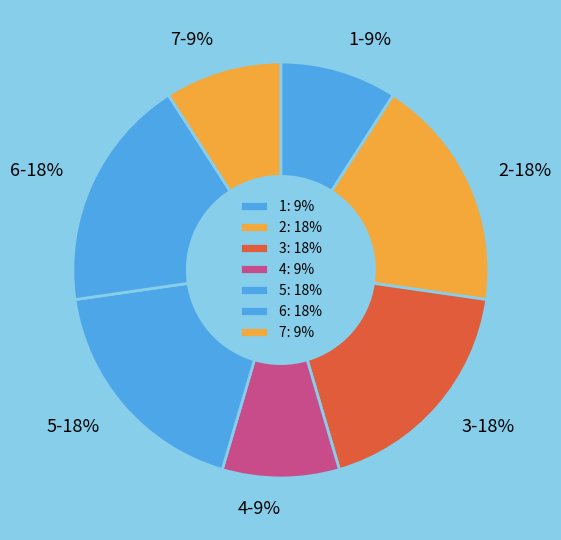

How many segments does this pie chart have?

7